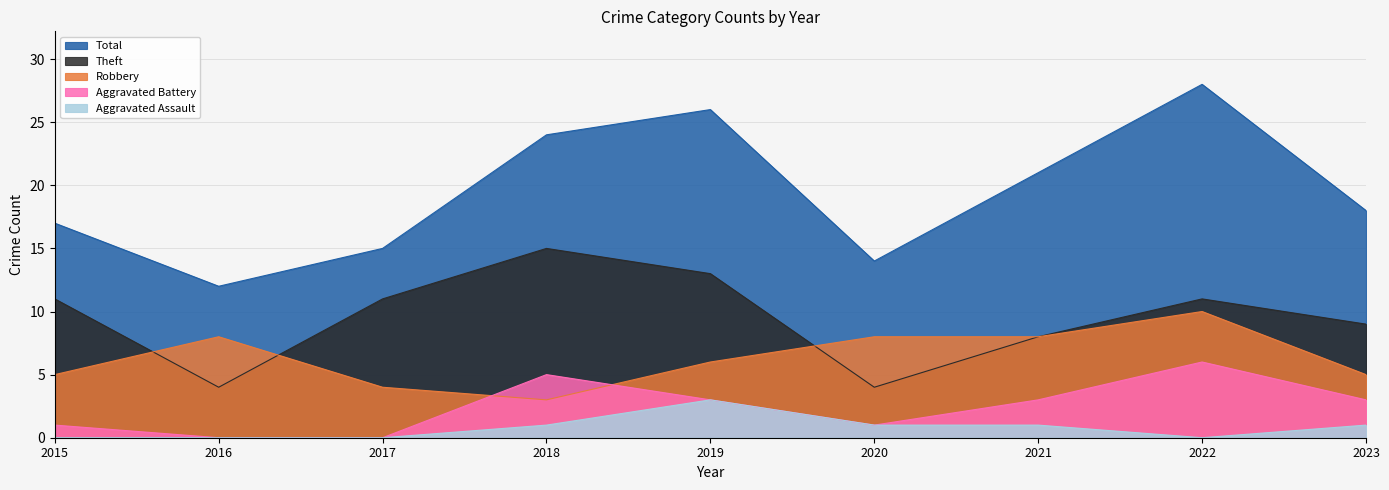

The Aggravated Battery series shows 0 at 2015. True or false?

False